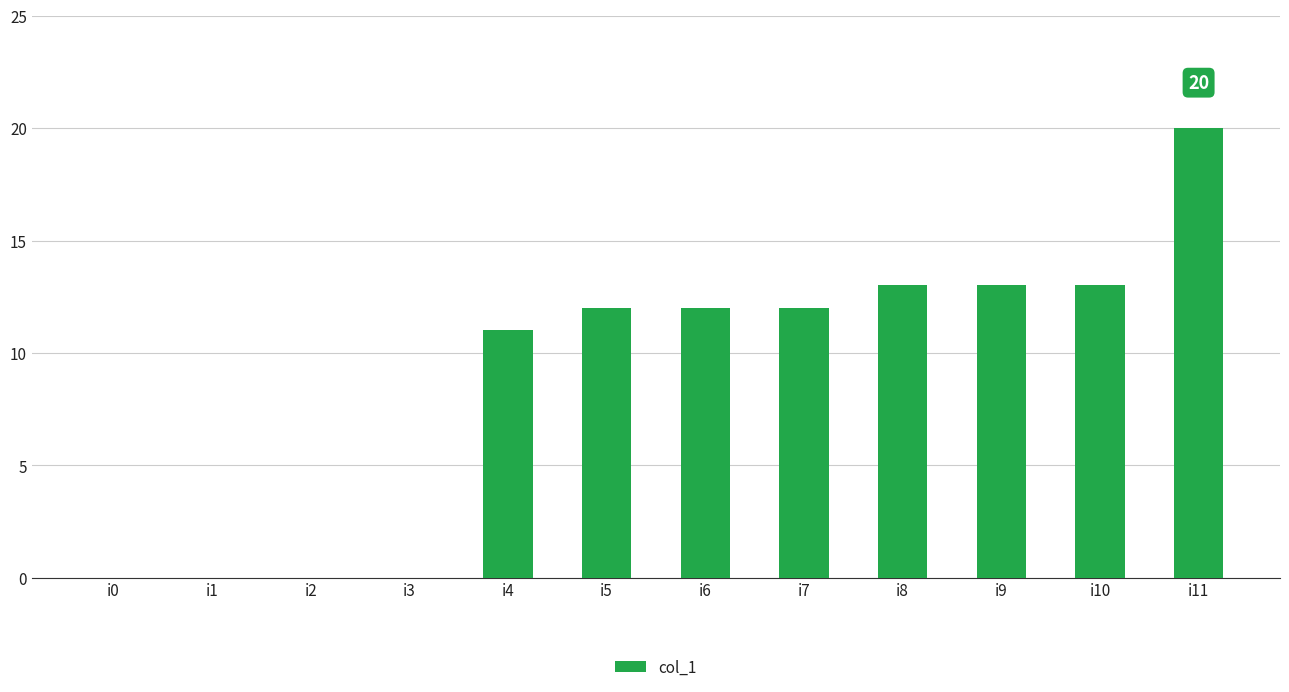

The chart shows a value of 12 at i7. True or false?

True